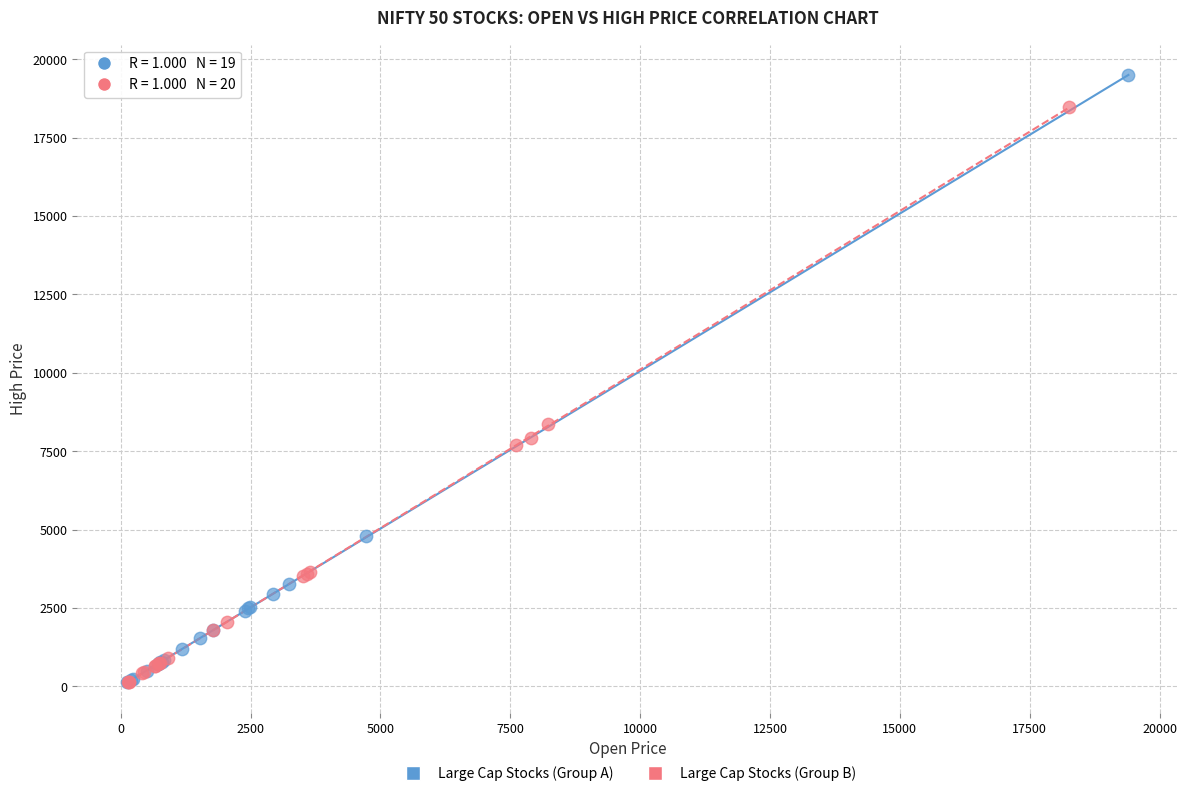

Which series has the widest spread of Y values?

Large Cap Stocks (Group A)